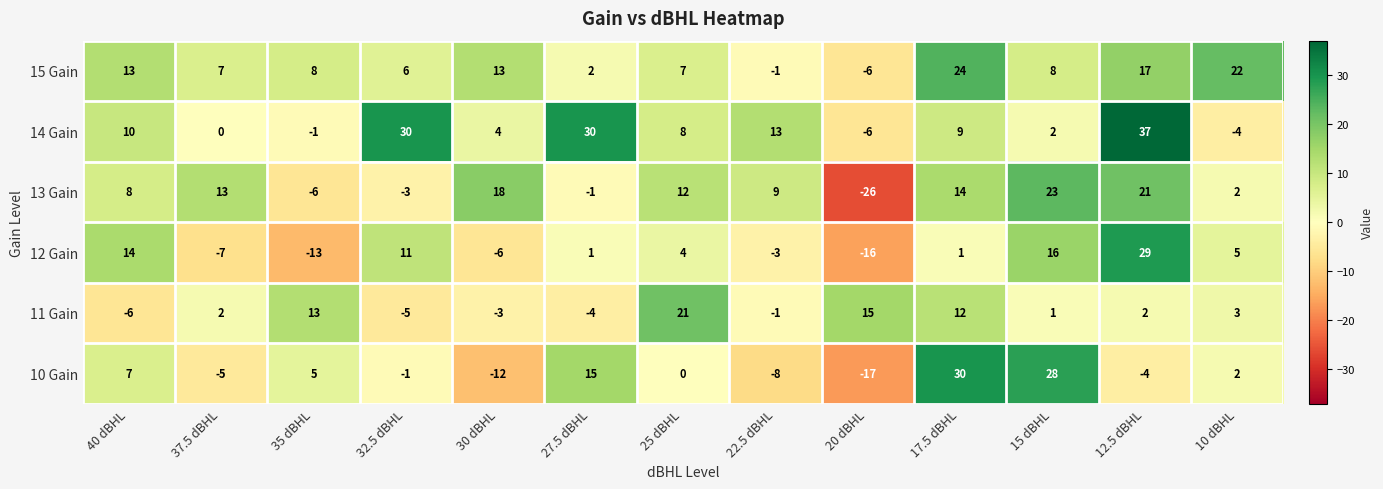

Which category has the lowest value in the 15 Gain series?

20 dBHL